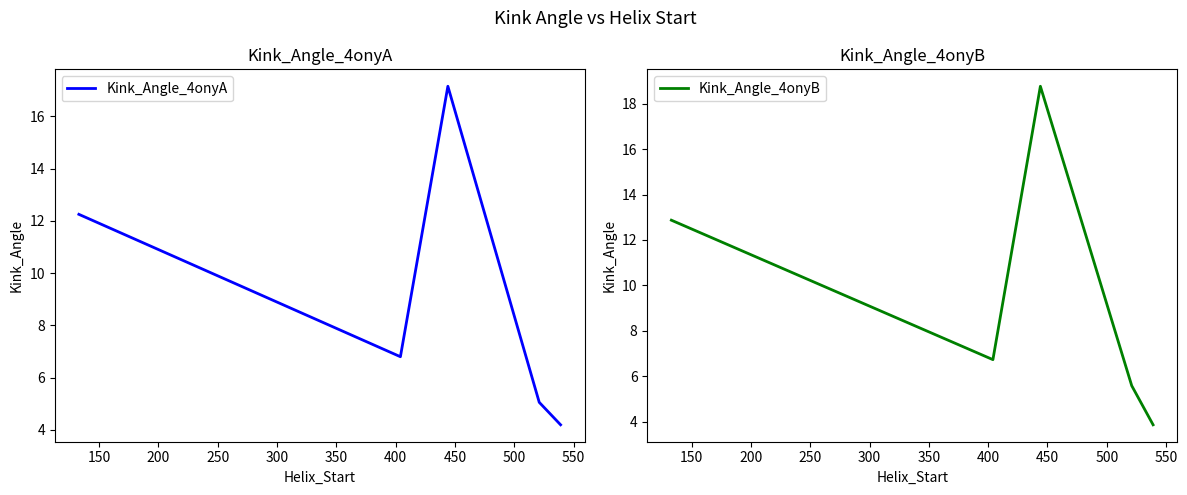

Reading left to right, transcribe all the data shown in this chart.

Kink_Angle_4onyA: 12.2	6.8	17.1	5.1	4.2
Kink_Angle_4onyB: 12.9	6.7	18.8	5.6	3.9